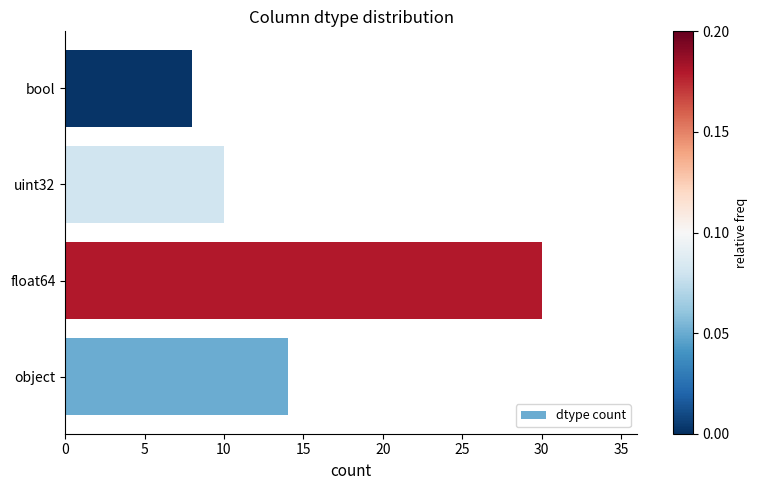

Is it true that the value at uint32 is 10?

True